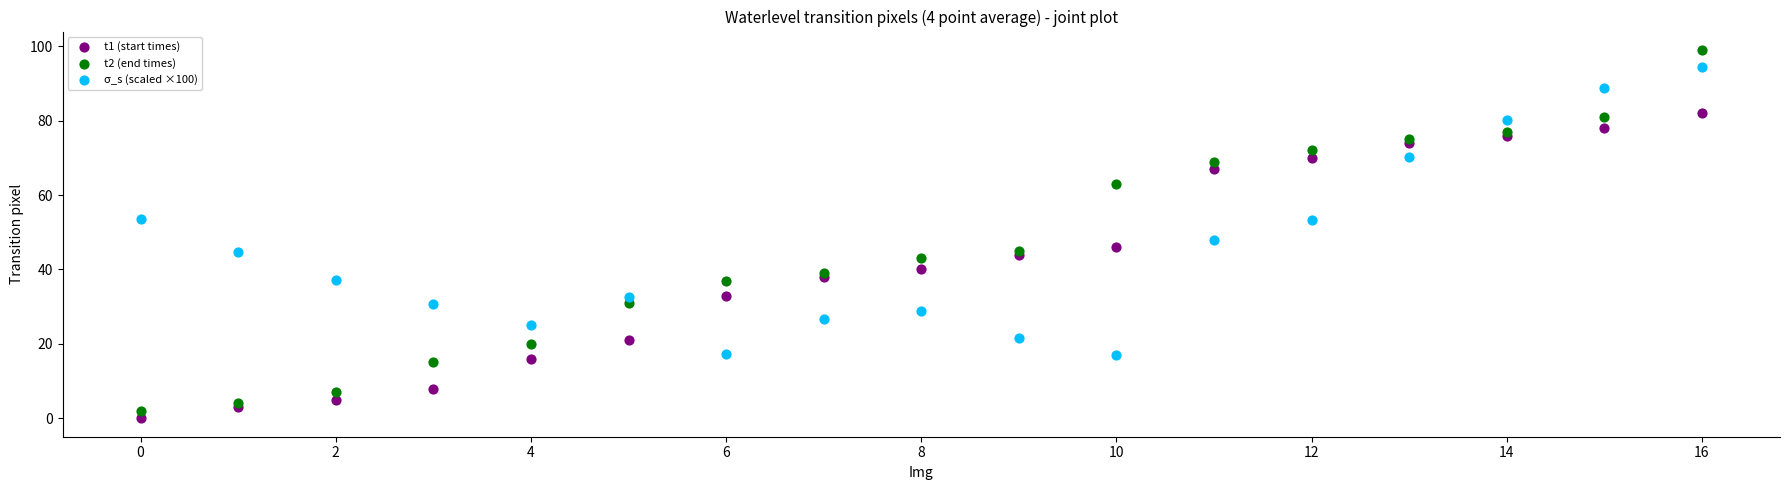

Which series reaches the minimum Y coordinate?

t1 (start times)